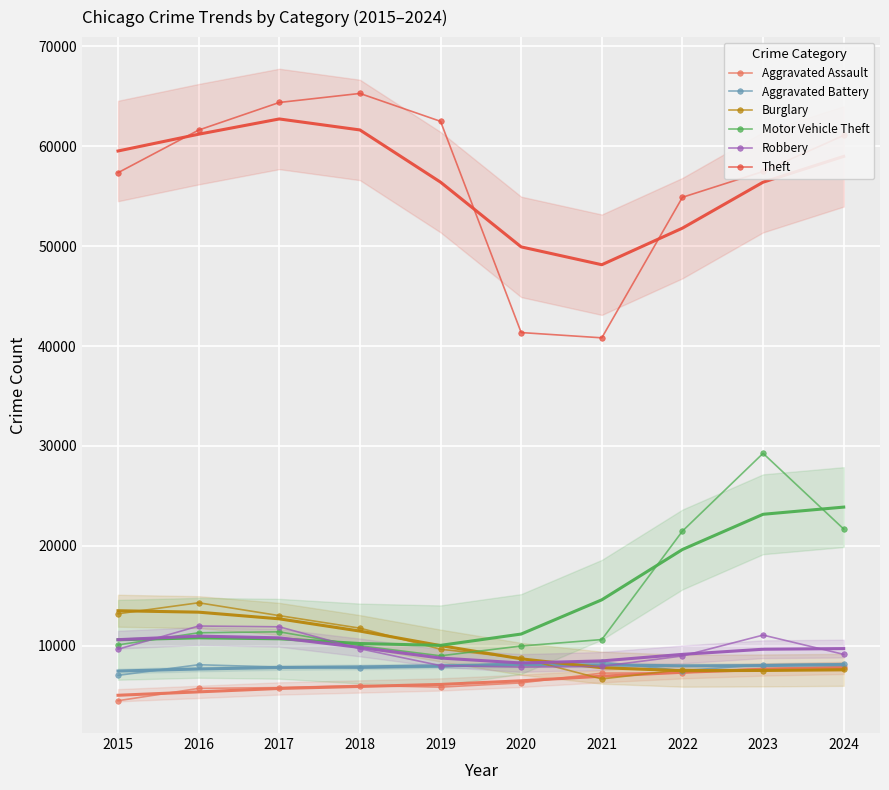

At which category does the chart reach its peak across all series?

2018